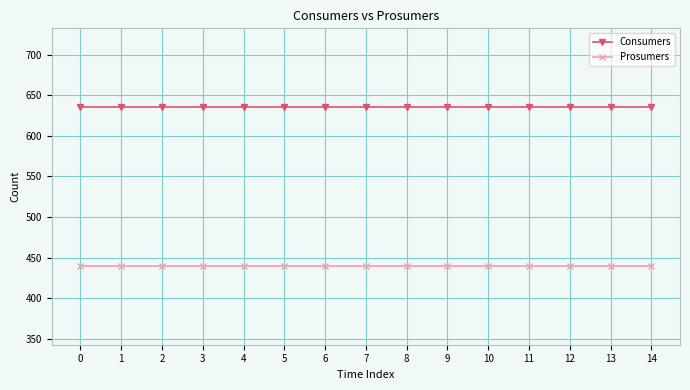

Reading right to left, list all the values displayed in this chart.

Consumers: 635	635	635	635	635	635	635	635	635	635	635	635	635	635	635
Prosumers: 440	440	440	440	440	440	440	440	440	440	440	440	440	440	440